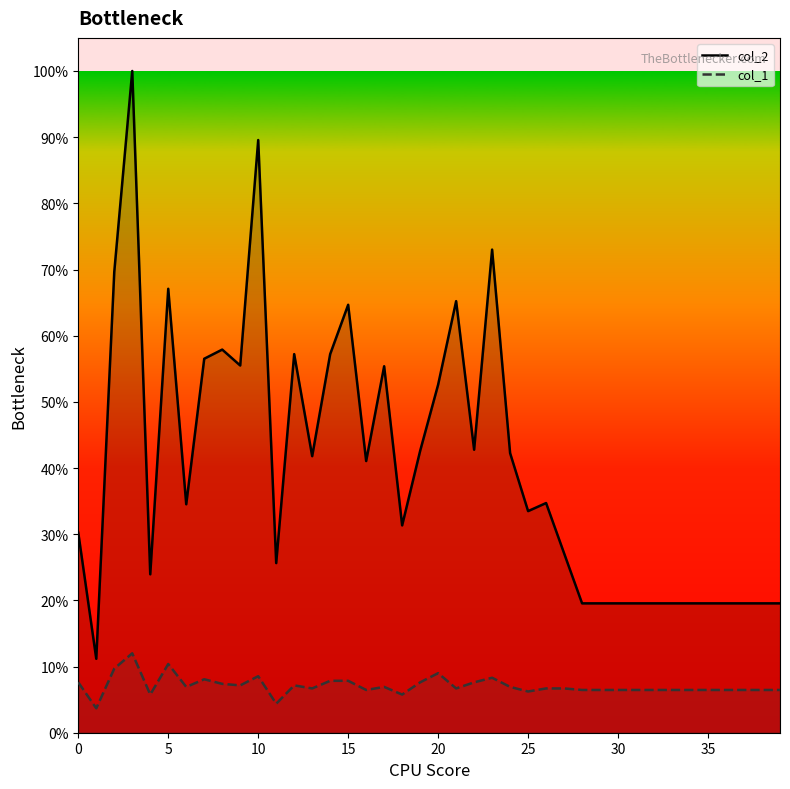

True or false: col_2 and col_1 intersect in this chart.

False